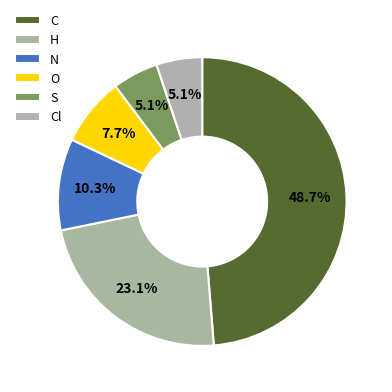

What is the smallest slice in the pie chart?

S